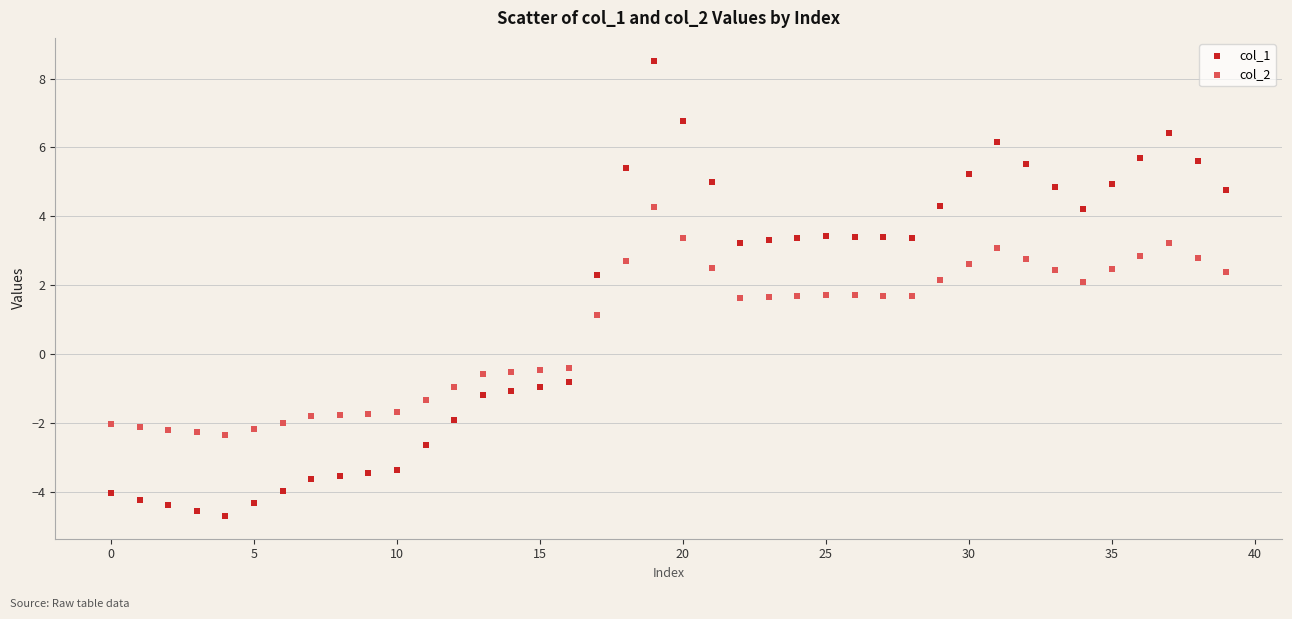

In the col_1 series, what Y value is closest to 1?

2.3